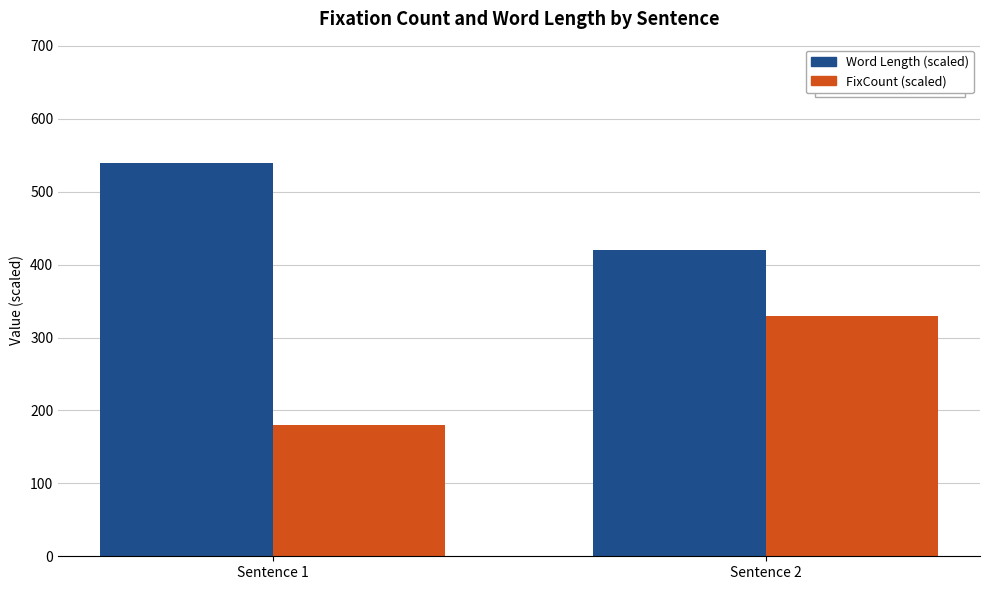

Which category has the highest value in the FixCount (scaled) series?

Sentence 2